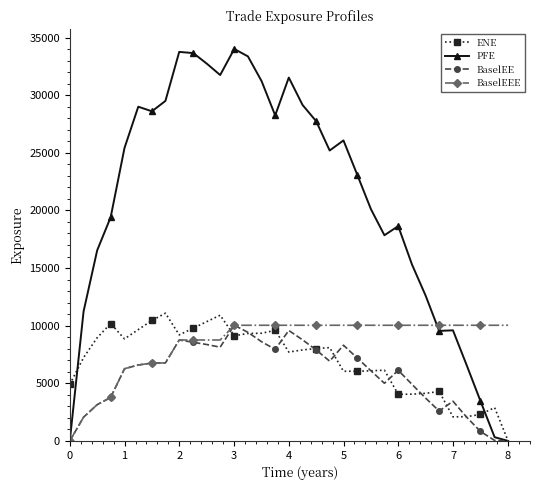

What is the maximum value shown in the chart?

34014.1